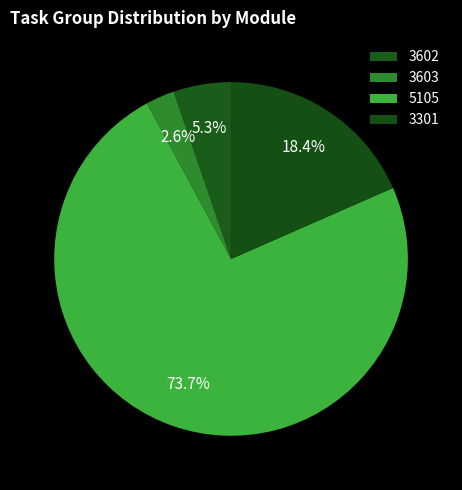

How many segments does this pie chart have?

4